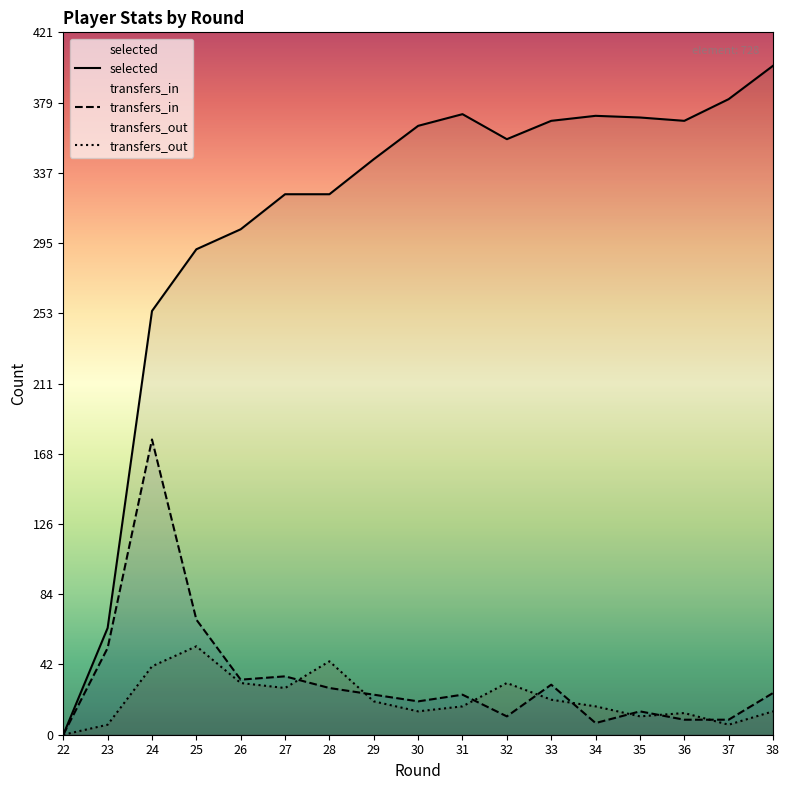

What is the value of the transfers_out point at the 17th from the left?

14